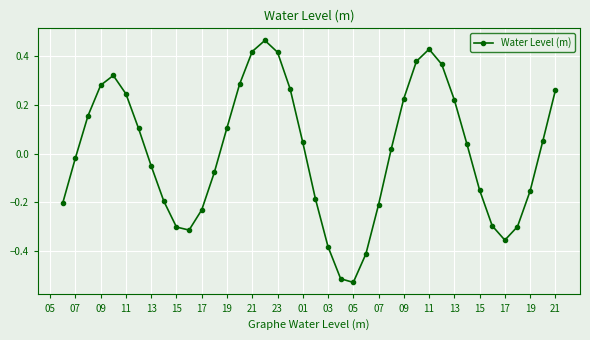

True or false: the data has more than 0 interior local peaks.

True